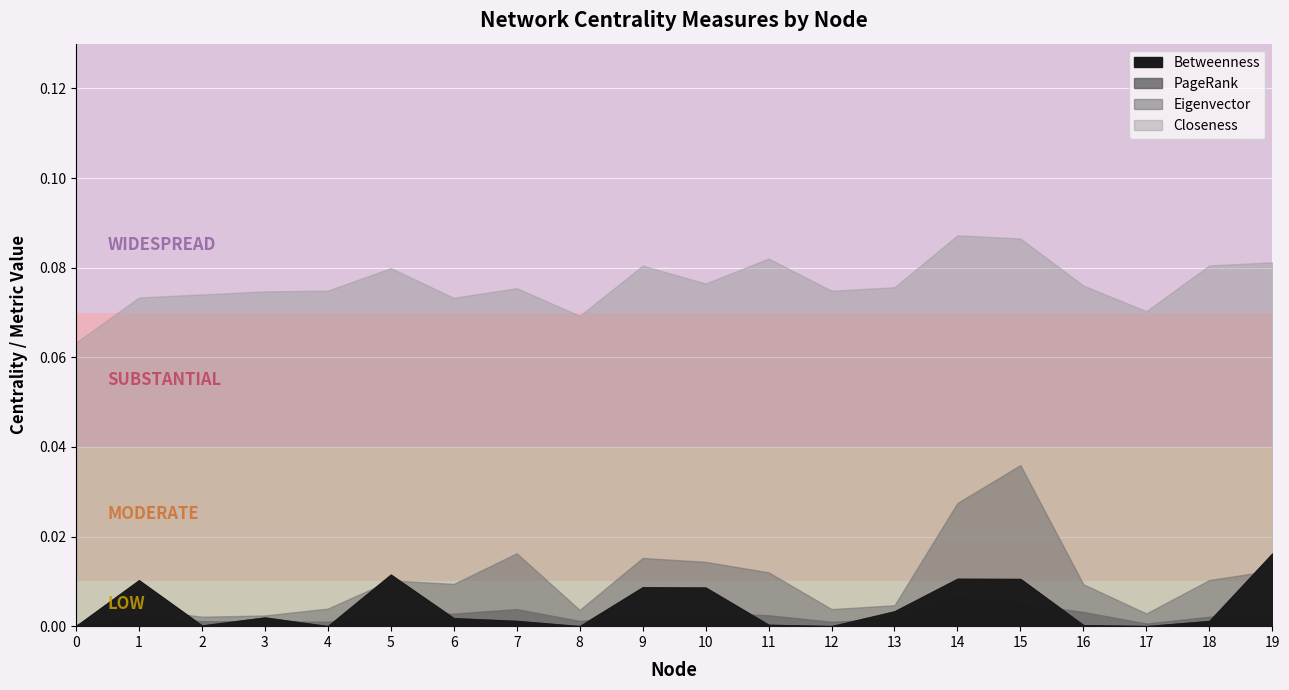

What is the total value across all series at 13?

0.1